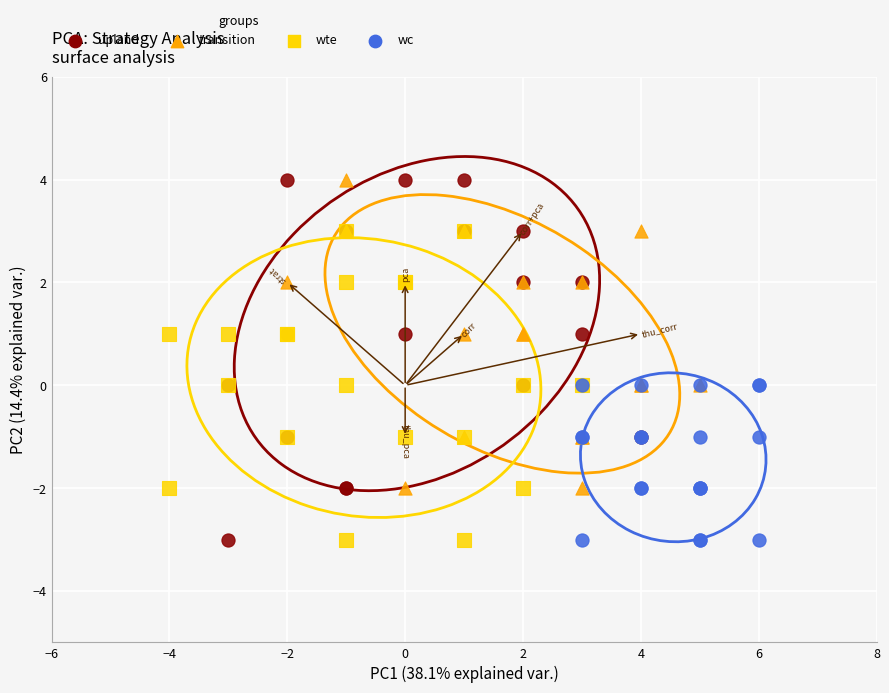

What are all the series names shown in the legend?

upland, transition, wte, wc